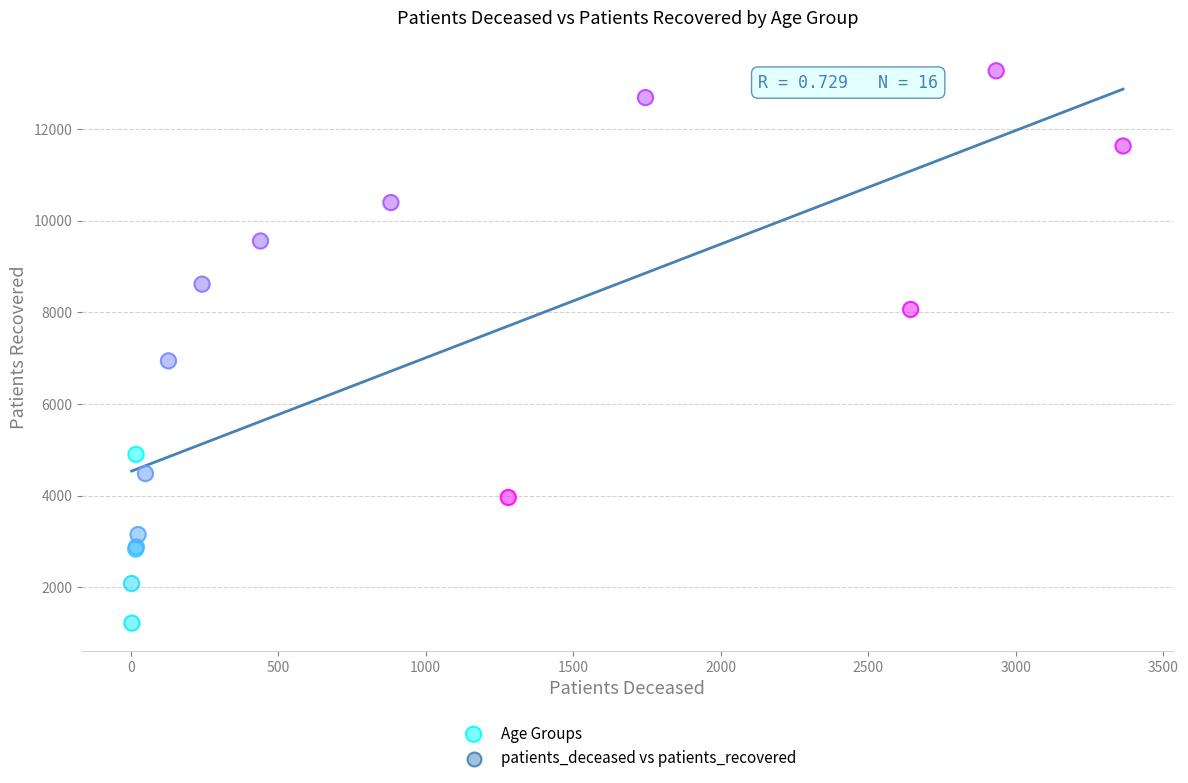

What Y value in the scatter plot is closest to 7244?

6941